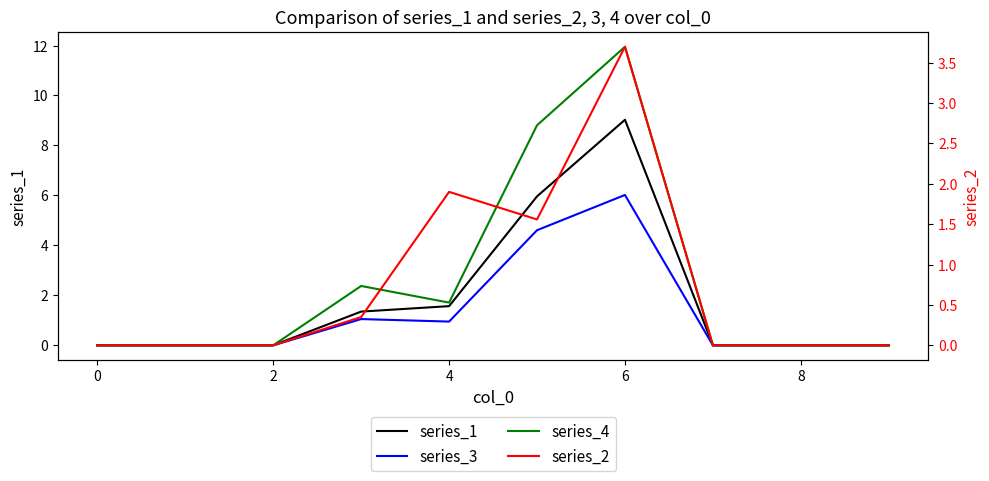

Is the value of series_4 at 0 greater than the value of series_1 at −2?

No